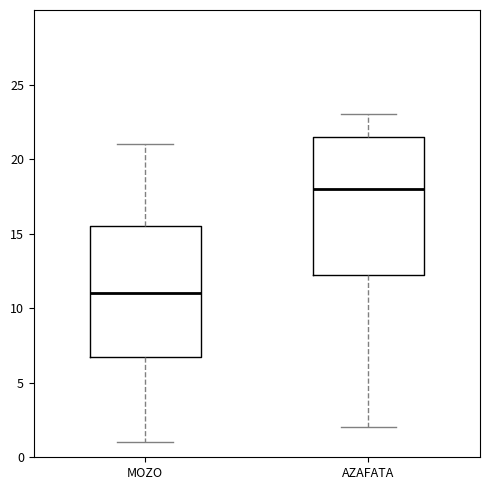

Where does the median line of the box for MOZO sit on the y-axis? The values are not printed on the chart, so give them approximately, as read against the axis.

11.0